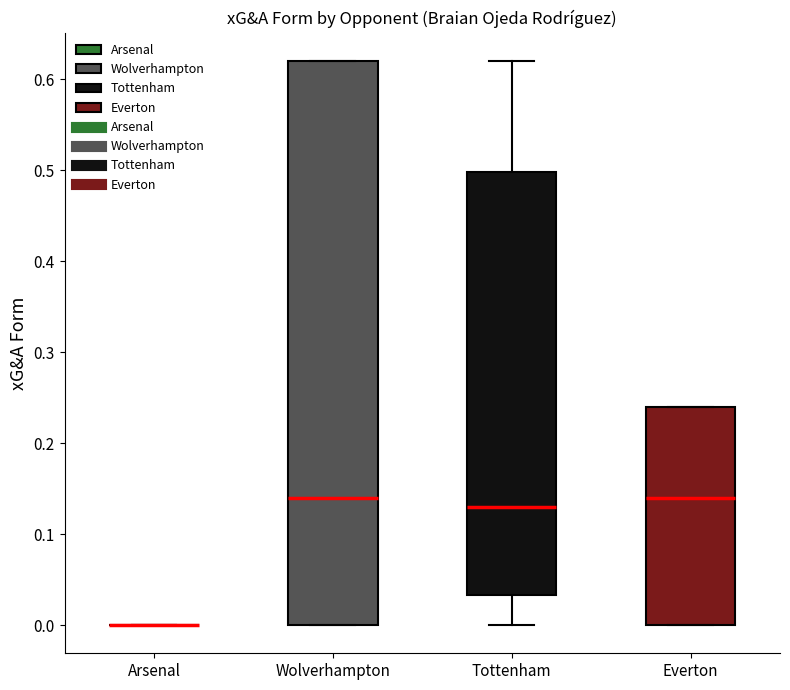

Reading left to right, transcribe this box plot: for each box, give where its median line is, the range the box spans, and where its two whiskers end, as read against the y-axis. The values are not printed on the chart, so give them approximately, as read against the axis.

Arsenal: box collapsed to a line at 0.00, whiskers 0.00 to 0.00
Wolverhampton: median 0.14, box 0.00 to 0.62, whiskers 0.00 to 0.62
Tottenham: median 0.13, box 0.03 to 0.50, whiskers 0.00 to 0.62
Everton: median 0.14, box 0.00 to 0.24, whiskers 0.00 to 0.24